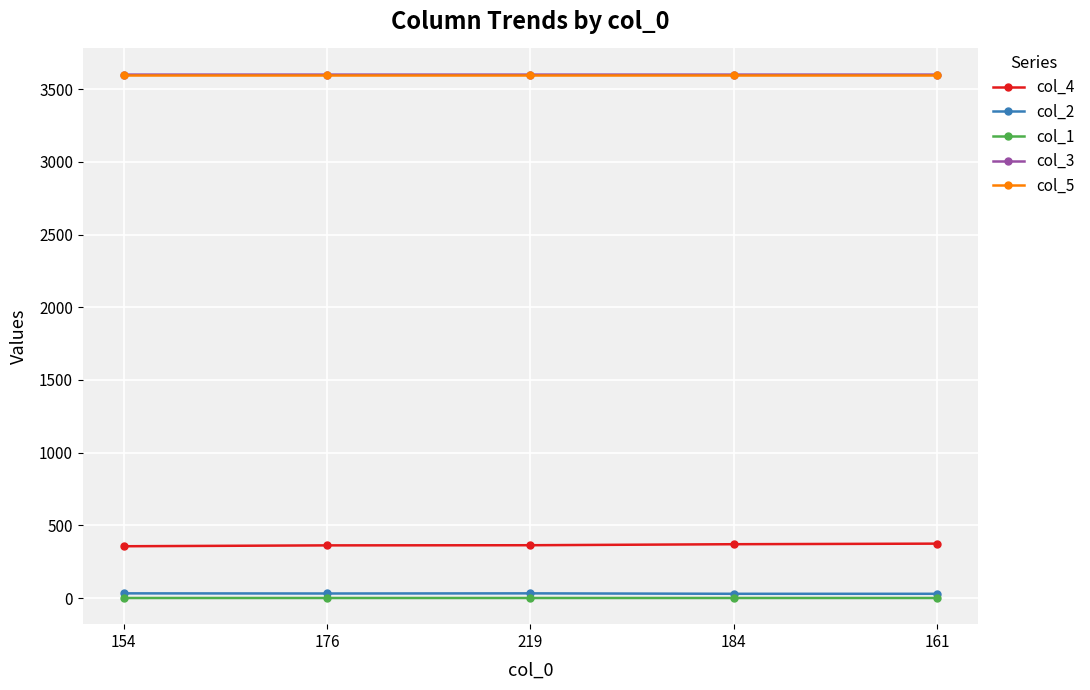

Does the chart have visible grid lines?

Yes